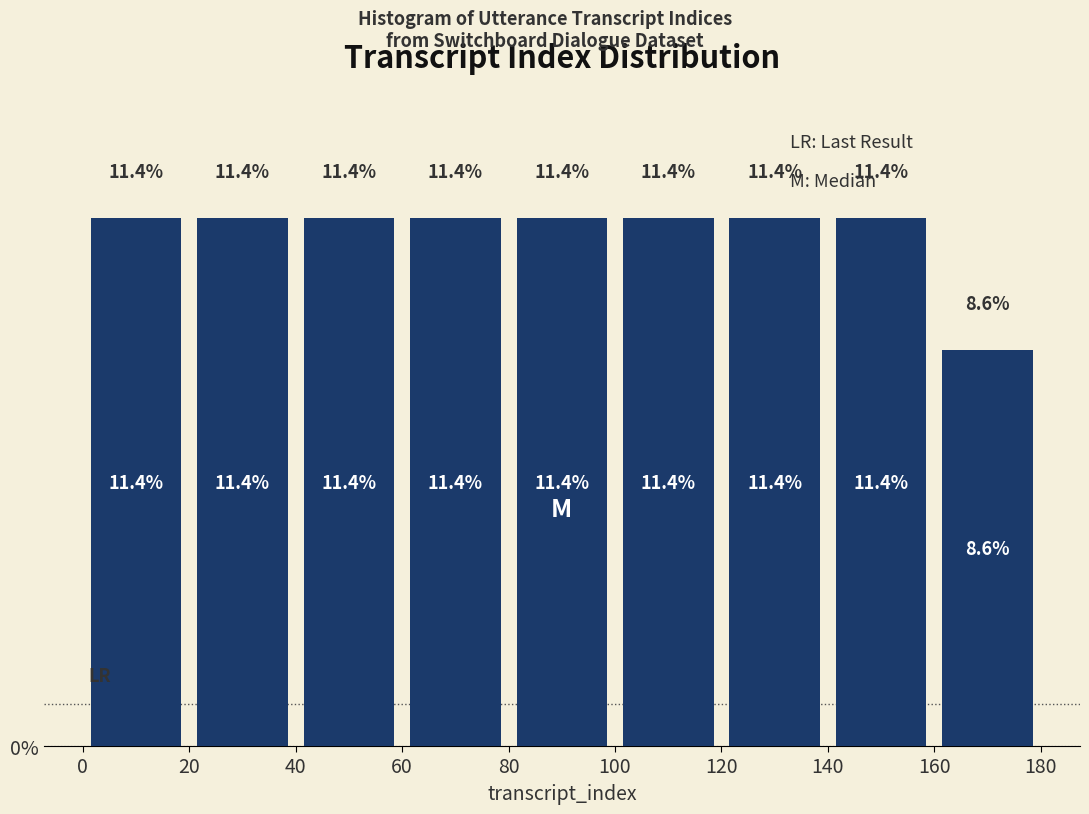

Reading left to right, list every bar in this chart as the range it spans on the x-axis followed by its height.

0 to 20: 11.4
20 to 40: 11.4
40 to 60: 11.4
60 to 80: 11.4
80 to 100: 11.4
100 to 120: 11.4
120 to 140: 11.4
140 to 160: 11.4
160 to 180: 8.6